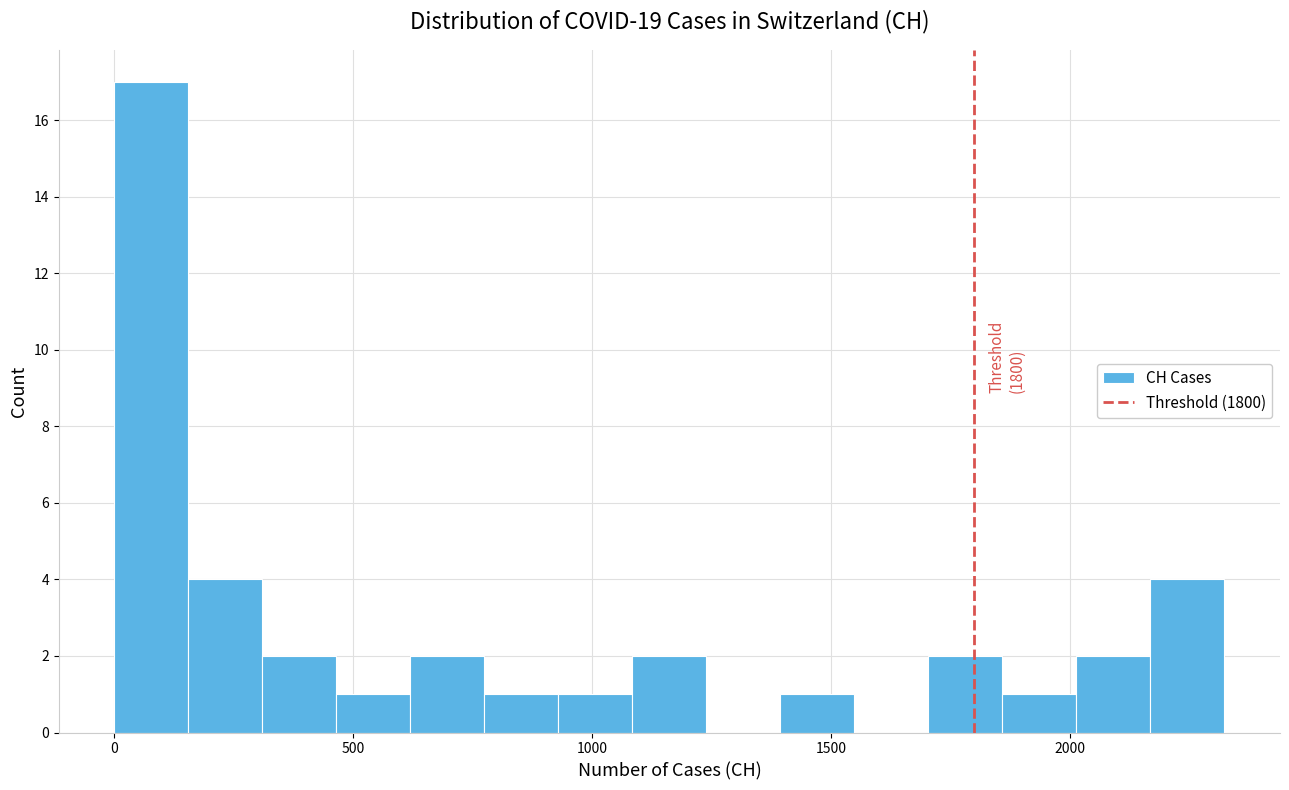

Read against the x-axis, roughly where is the centre of the tallest bar?

100